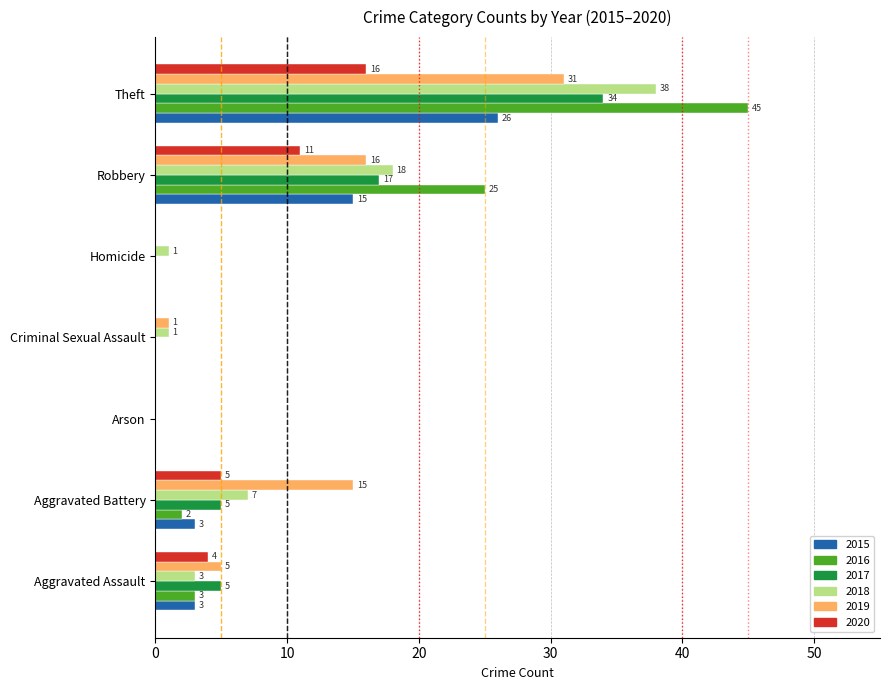

What is the total value across all series at Aggravated Assault?

23